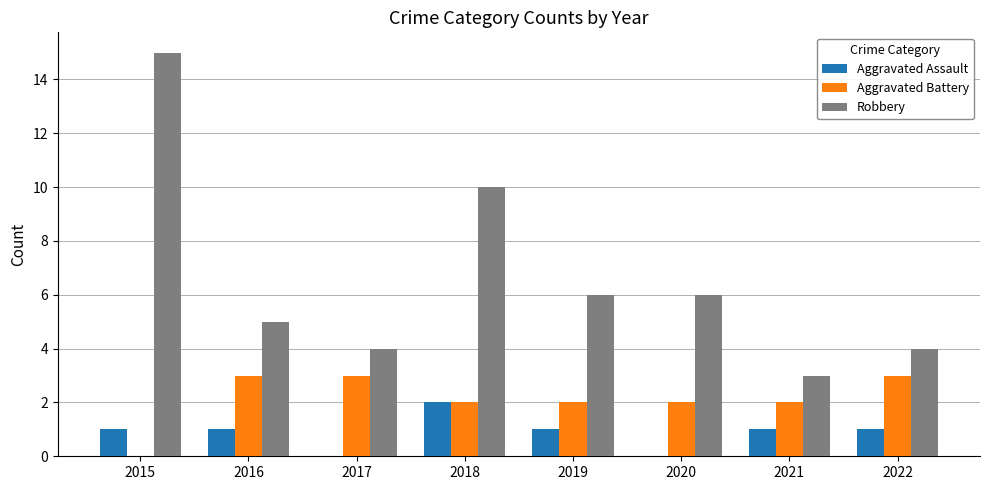

Count the Aggravated Assault values in the range 1 to 2.

6